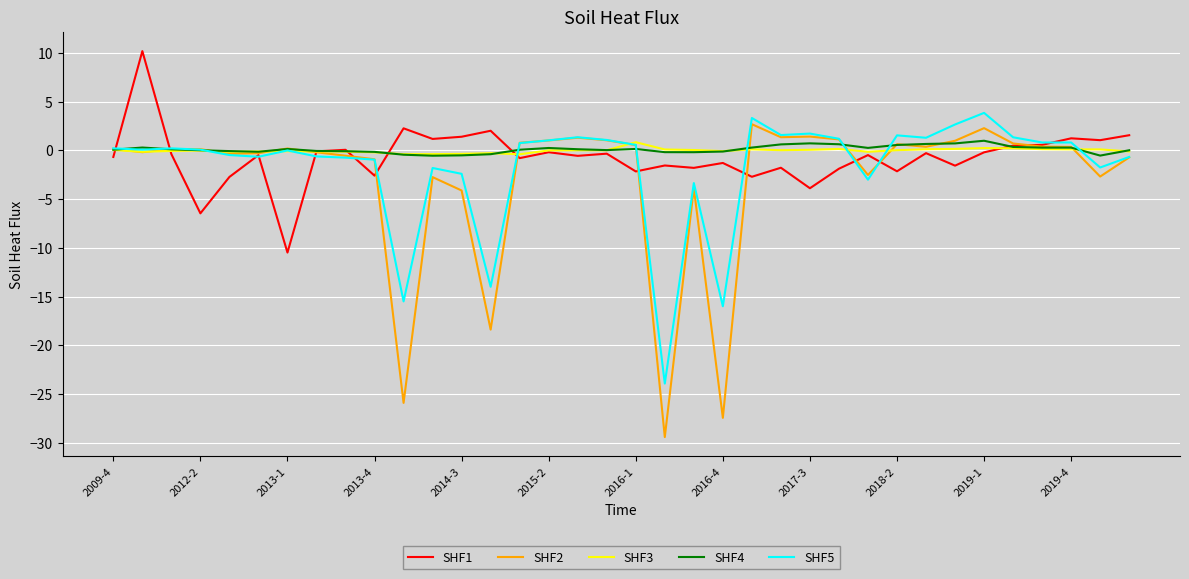

What is the smallest value displayed?

-29.4